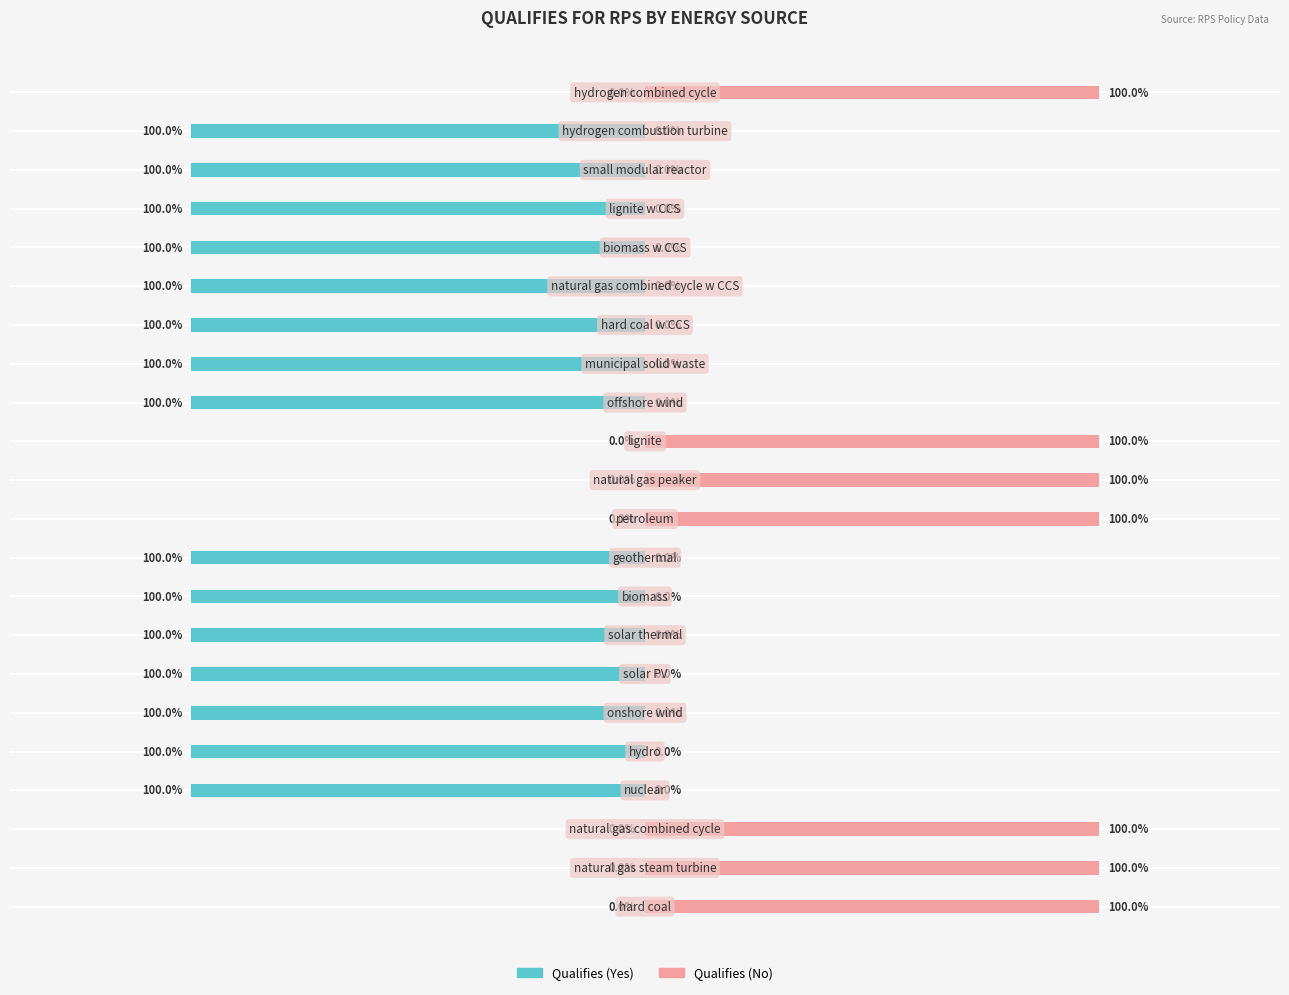

What is the maximum value for Qualifies (No)?

1